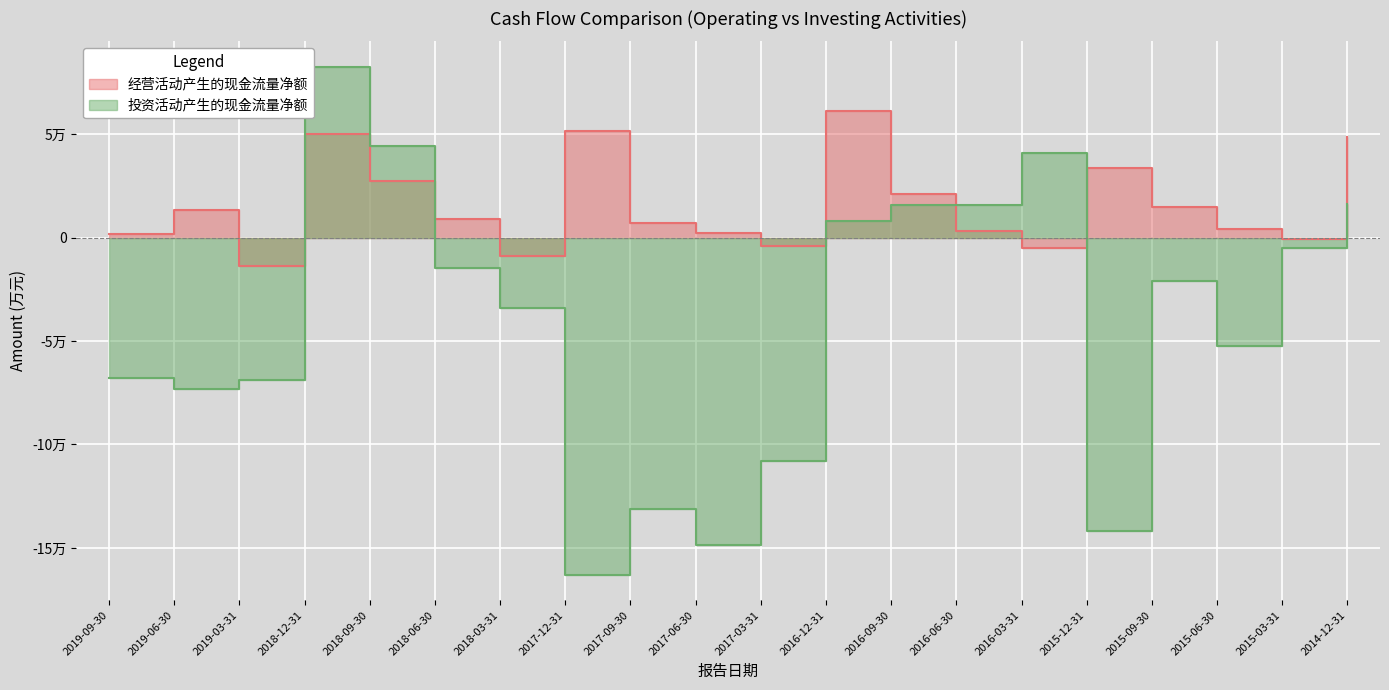

At which category is the sum across all series the highest?

2018-12-31